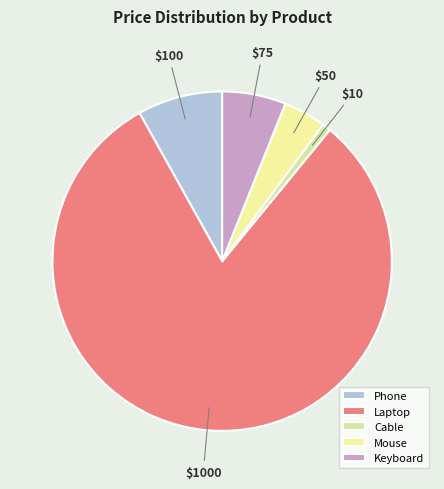

How many slices are in this pie chart?

5